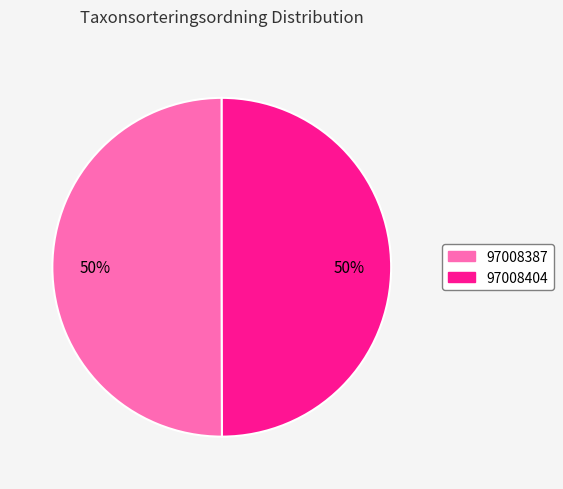

Is it true that 97008387 is 50% of the pie?

True